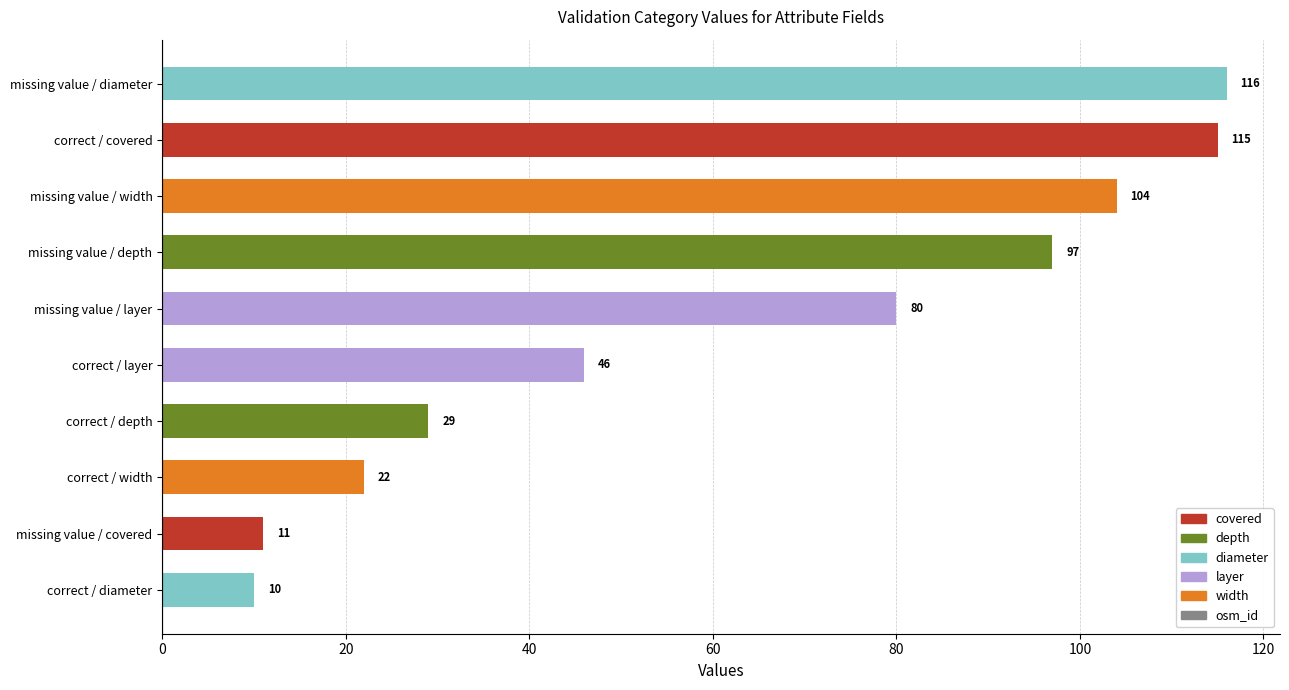

Approximately how many times larger is the value at missing value / diameter compared to missing value / width?

1.1